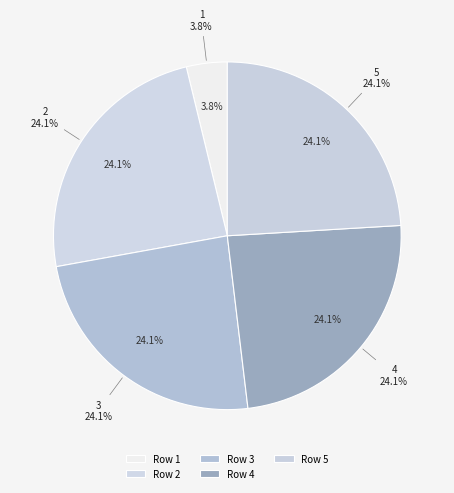

How many segments does this pie chart have?

5